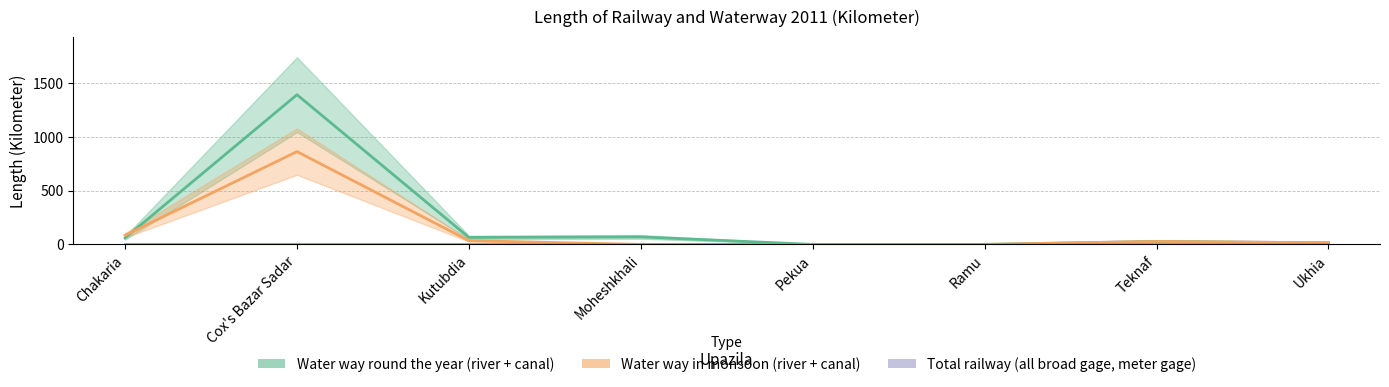

Where does the Water way in monsoon (river + canal) series first go above 28?

Chakaria